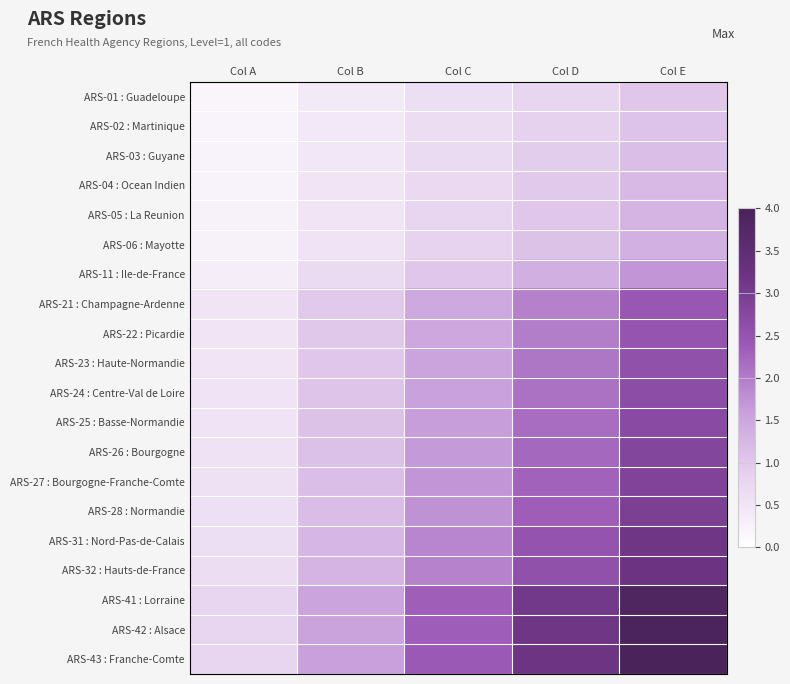

At which category does the chart reach its peak across all series?

Col E